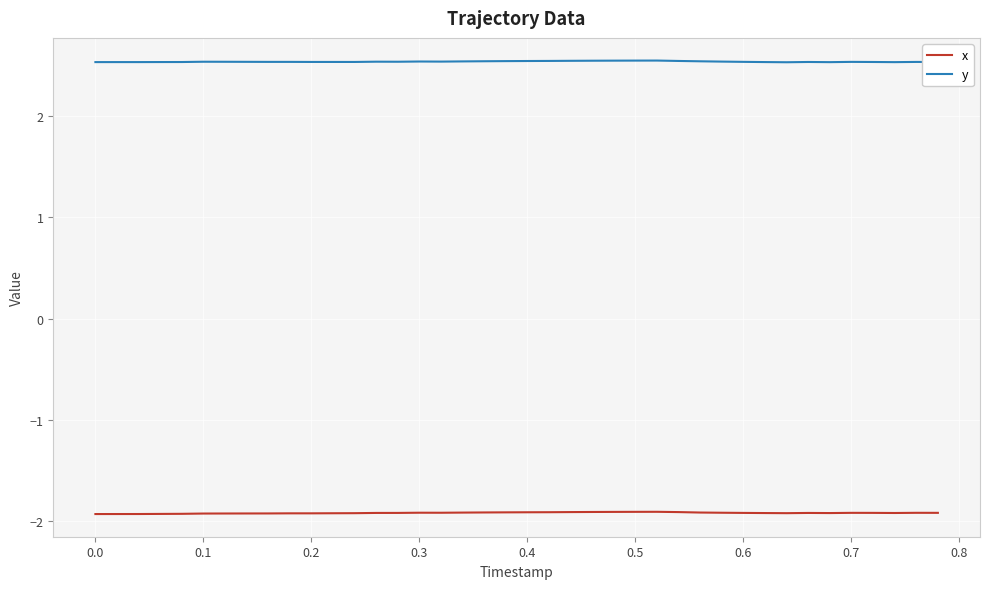

Which series has the largest total across all categories?

y